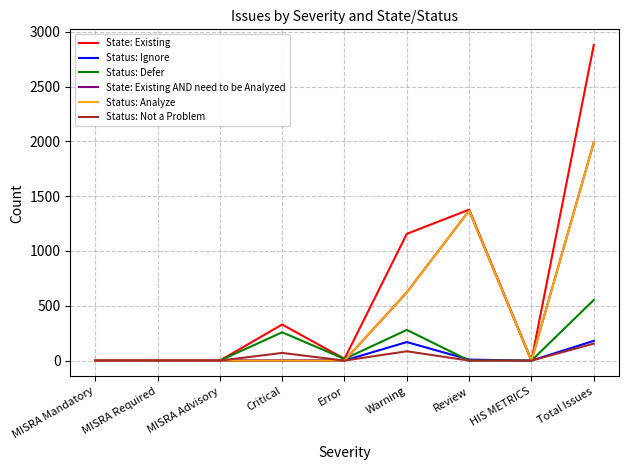

What is the label of the 6th point from the left?

Warning